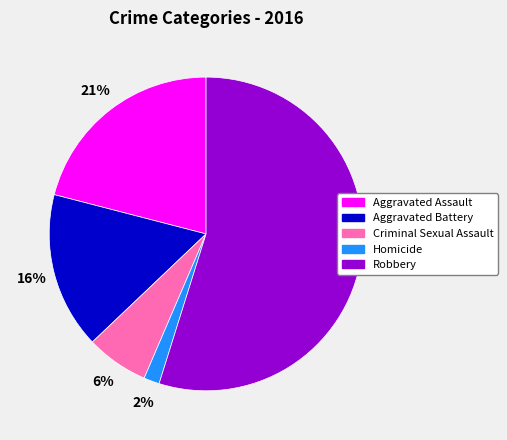

Between Aggravated Assault and Robbery, which is larger?

Robbery